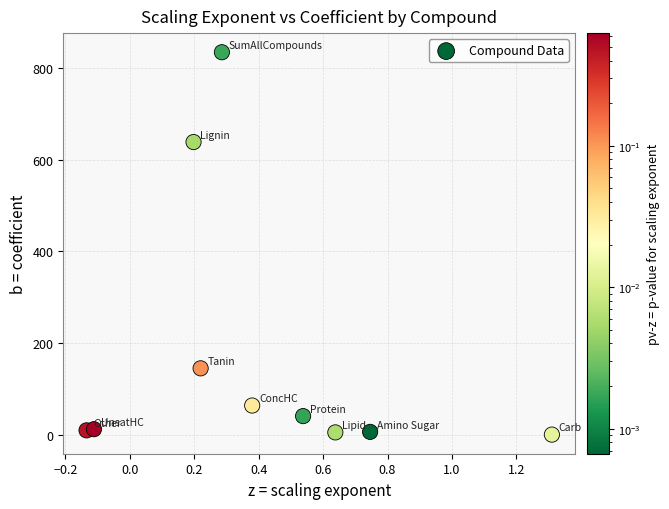

What is the range of Y values (max minus min)?

834.5